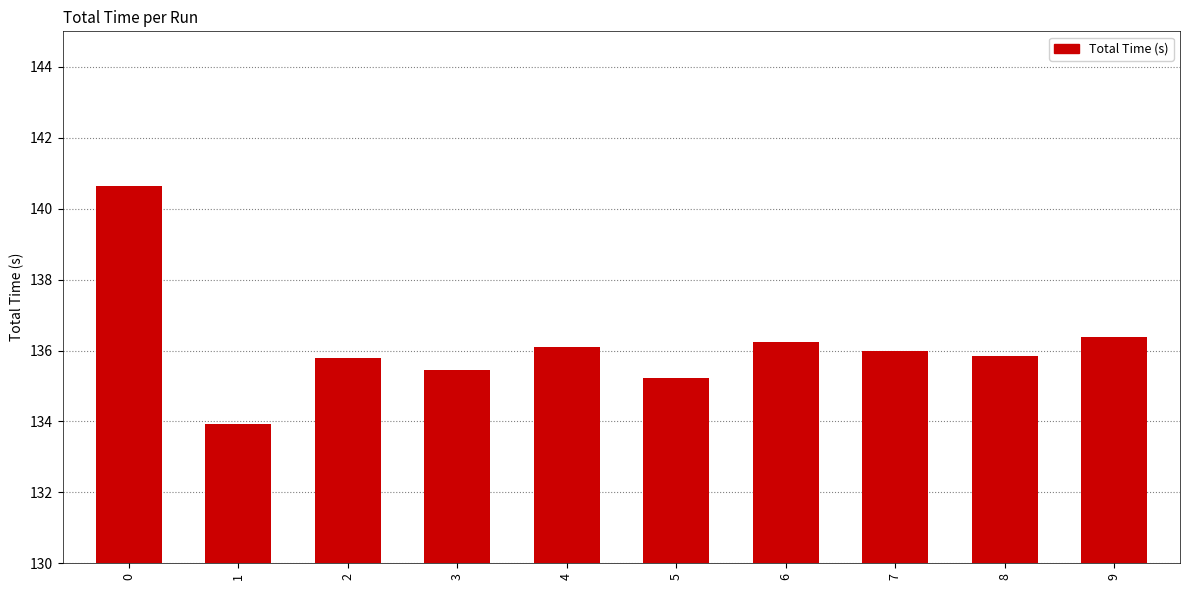

What is the value of the 3rd bar from the left?

135.8